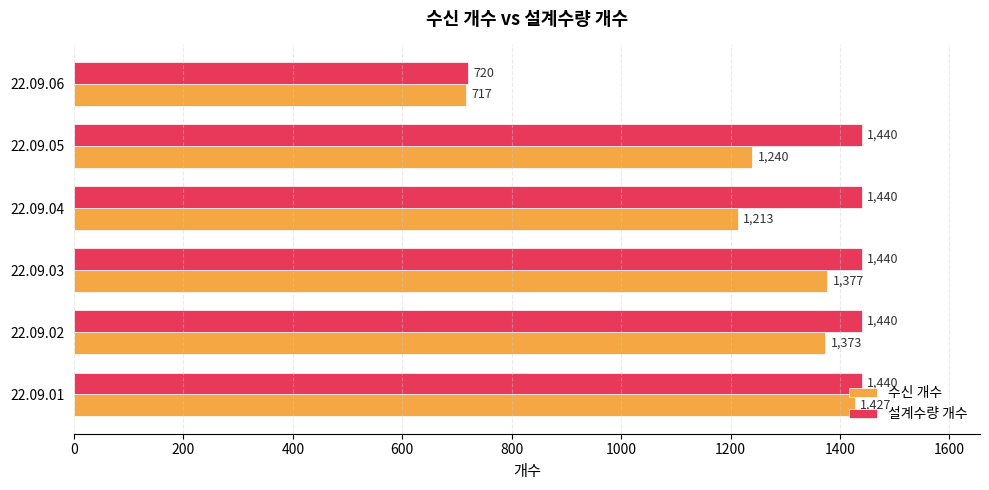

True or false: 설계수량 개수 has a value of 1440 at 22.09.01.

True